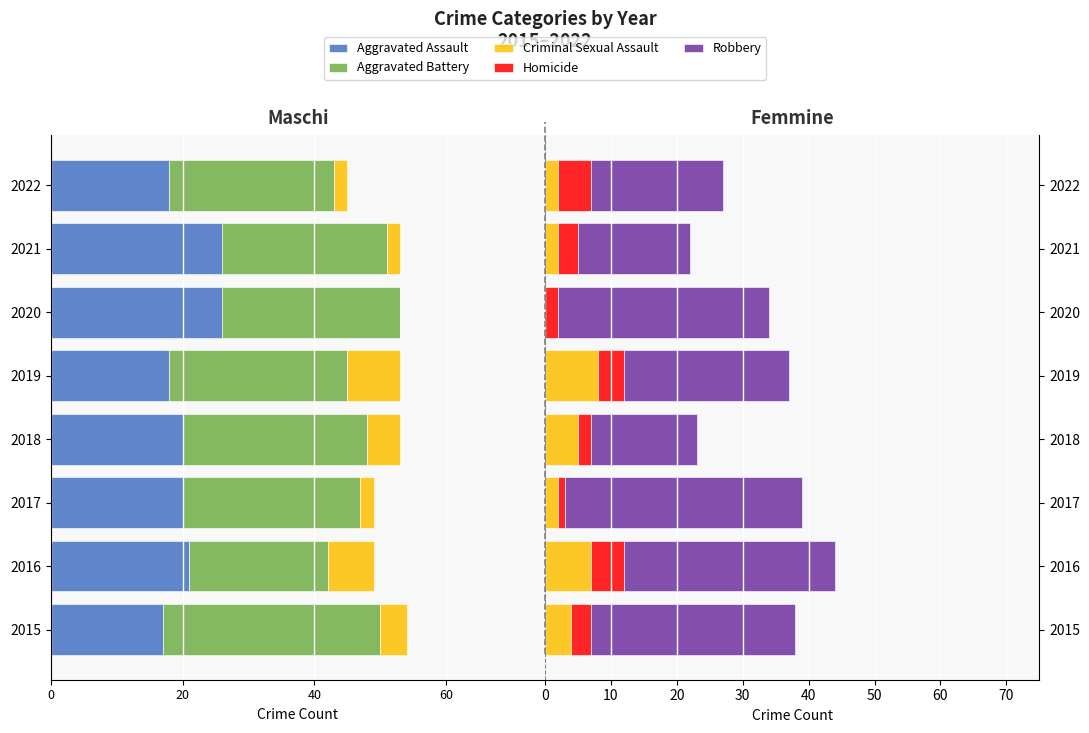

What is the difference between the highest and lowest values at 2018?

44